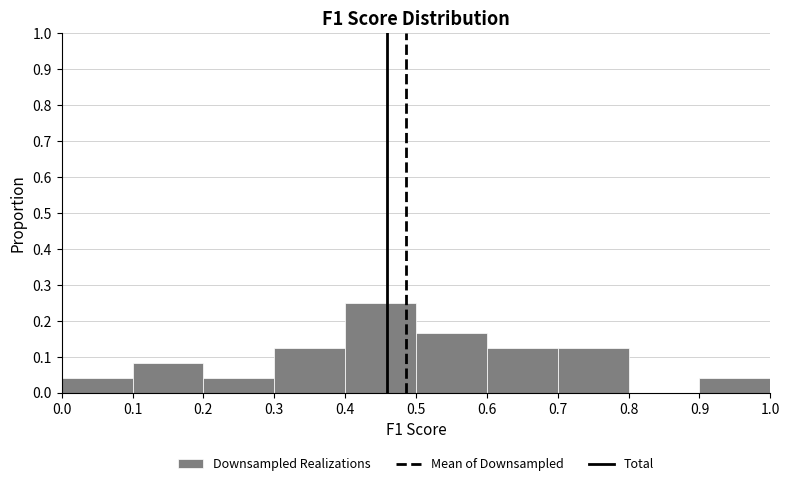

Reading left to right, transcribe this chart: for each bar, give the range it covers on the x-axis and its height. The values are not printed on the chart, so give them approximately, as read against the axis.

0.0 to 0.1: 0.04
0.1 to 0.2: 0.08
0.2 to 0.3: 0.04
0.3 to 0.4: 0.13
0.4 to 0.5: 0.25
0.5 to 0.6: 0.17
0.6 to 0.7: 0.13
0.7 to 0.8: 0.13
0.8 to 0.9: 0
0.9 to 1.0: 0.04